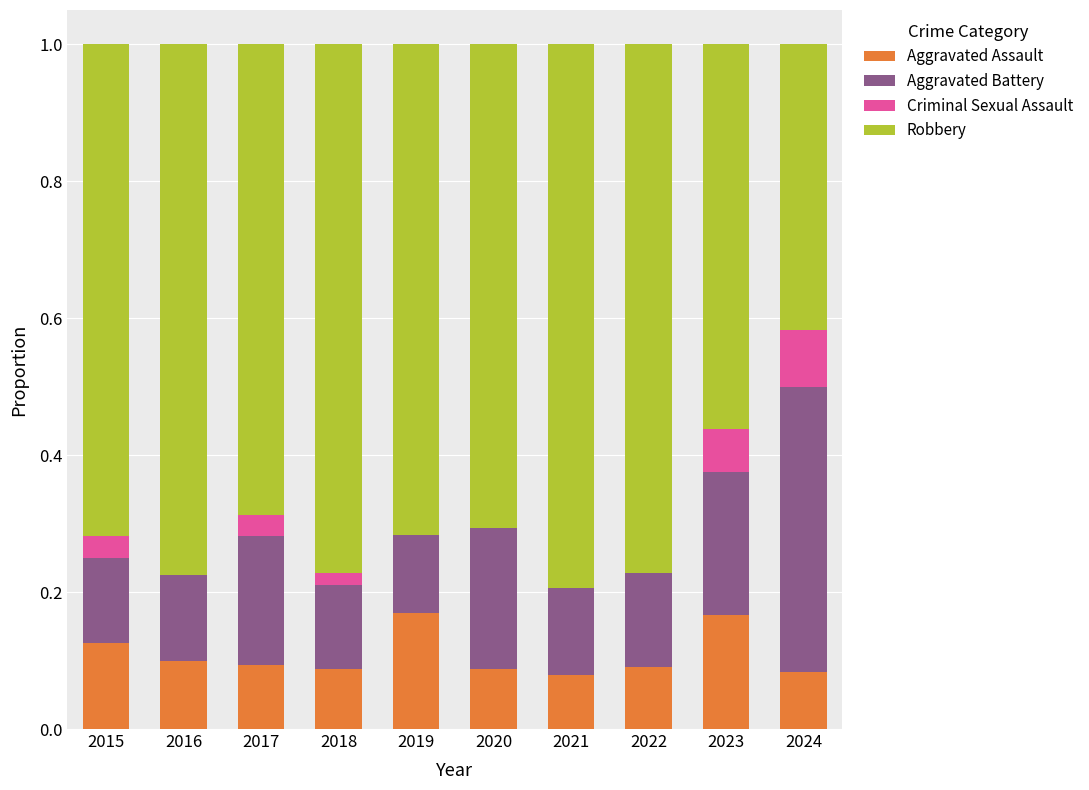

The value of Aggravated Assault at 2022 is 0.1. True or false?

True